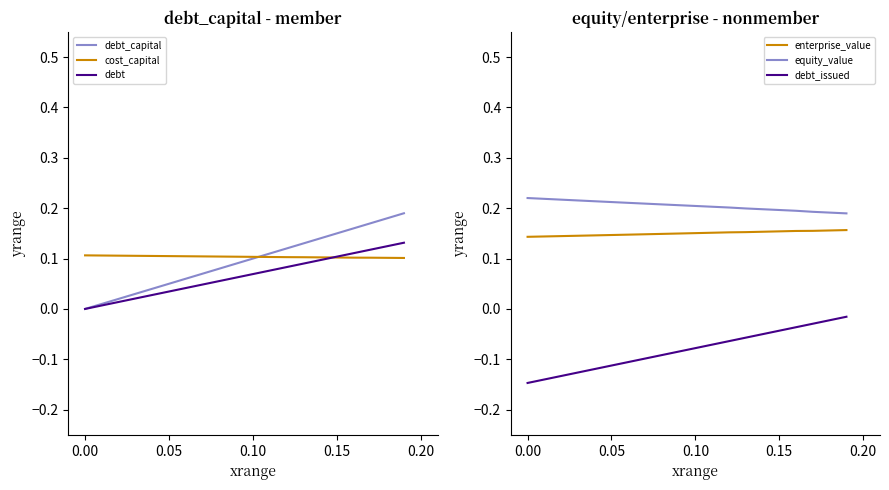

True or false: equity_value and debt_issued intersect in this chart.

False